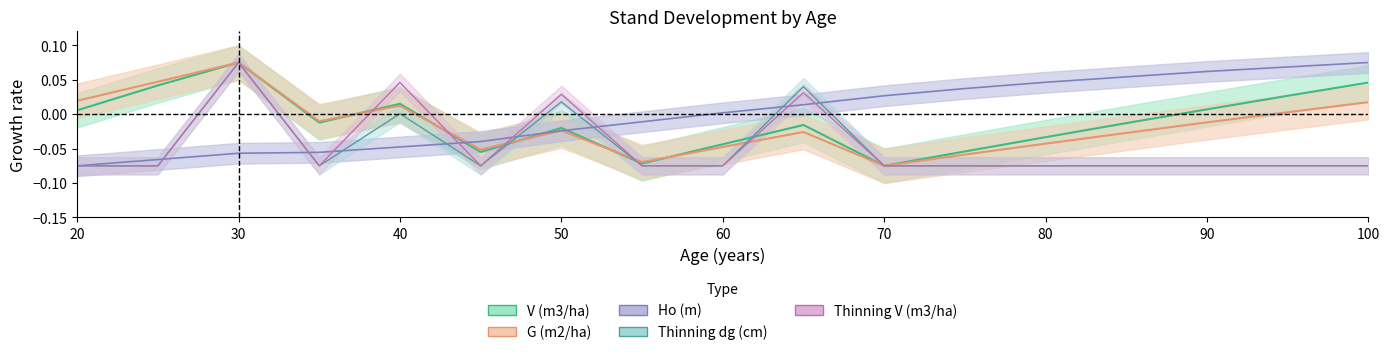

Read the Thinning V (m3/ha) value at 25.

-0.1